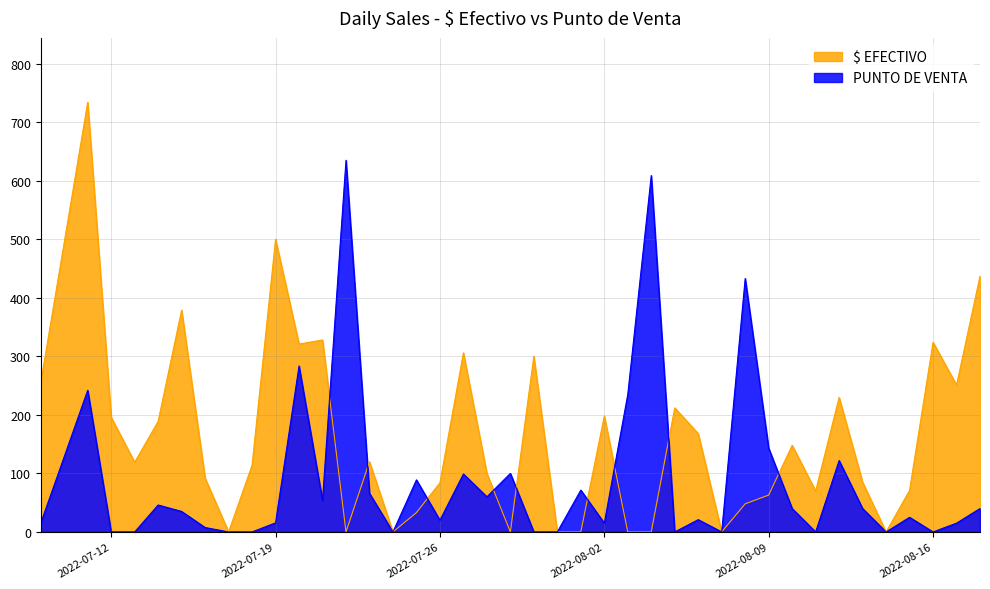

Where is the first local minimum for PUNTO DE VENTA?

2022-07-21